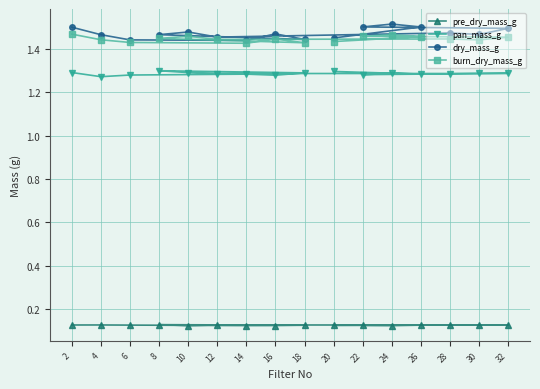

What is the highest value of the pan_mass_g series?

1.3